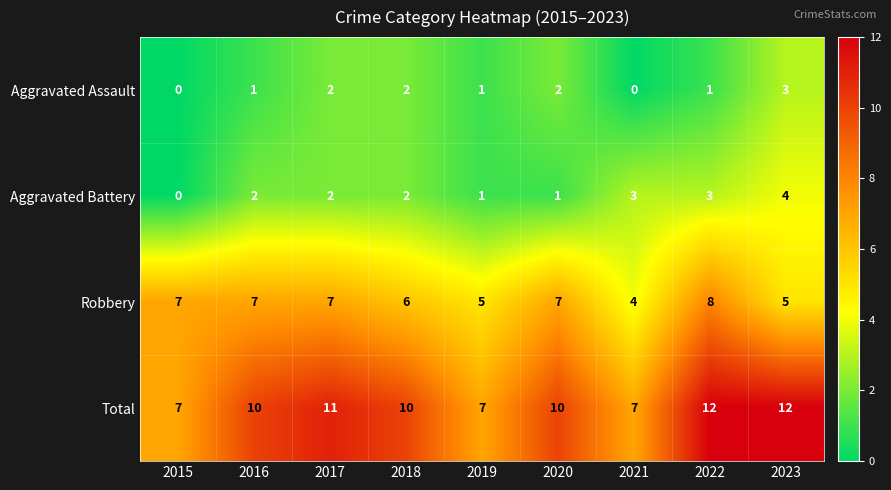

Which series has the largest range (max minus min)?

Total